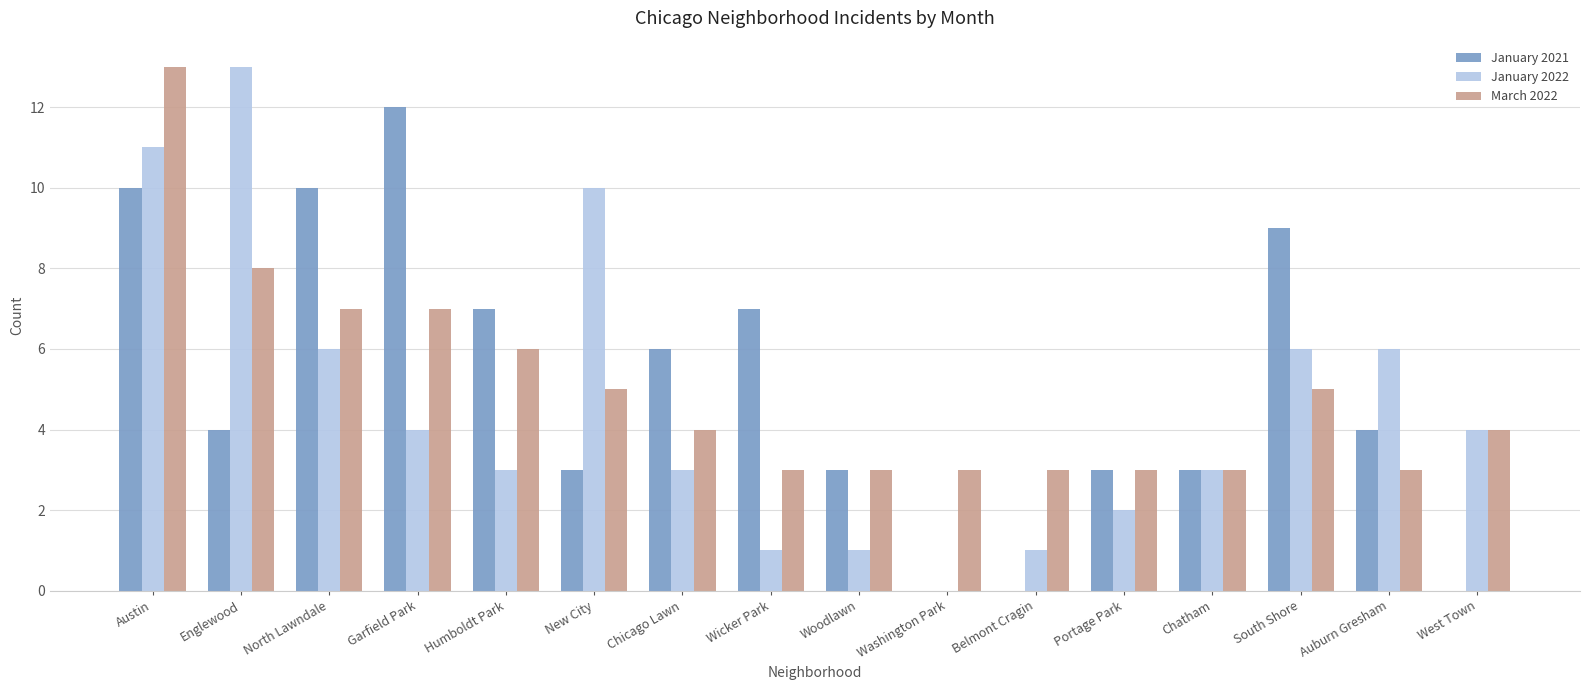

Reading right to left, what are all the values shown in this chart?

January 2021: West Town=0	Auburn Gresham=4	South Shore=9	Chatham=3	Portage Park=3	Belmont Cragin=0	Washington Park=0	Woodlawn=3	Wicker Park=7	Chicago Lawn=6	New City=3	Humboldt Park=7	Garfield Park=12	North Lawndale=10	Englewood=4	Austin=10
January 2022: West Town=4	Auburn Gresham=6	South Shore=6	Chatham=3	Portage Park=2	Belmont Cragin=1	Washington Park=0	Woodlawn=1	Wicker Park=1	Chicago Lawn=3	New City=10	Humboldt Park=3	Garfield Park=4	North Lawndale=6	Englewood=13	Austin=11
March 2022: West Town=4	Auburn Gresham=3	South Shore=5	Chatham=3	Portage Park=3	Belmont Cragin=3	Washington Park=3	Woodlawn=3	Wicker Park=3	Chicago Lawn=4	New City=5	Humboldt Park=6	Garfield Park=7	North Lawndale=7	Englewood=8	Austin=13